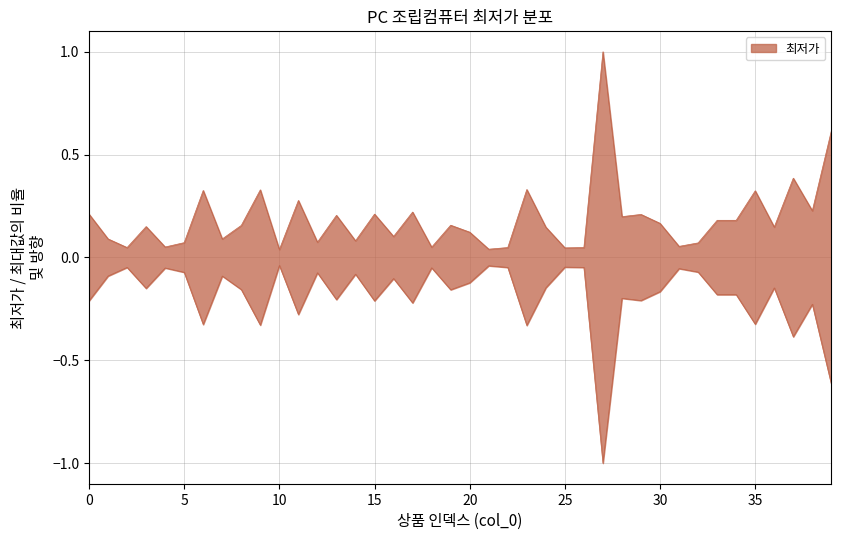

What is the average value?

0.2